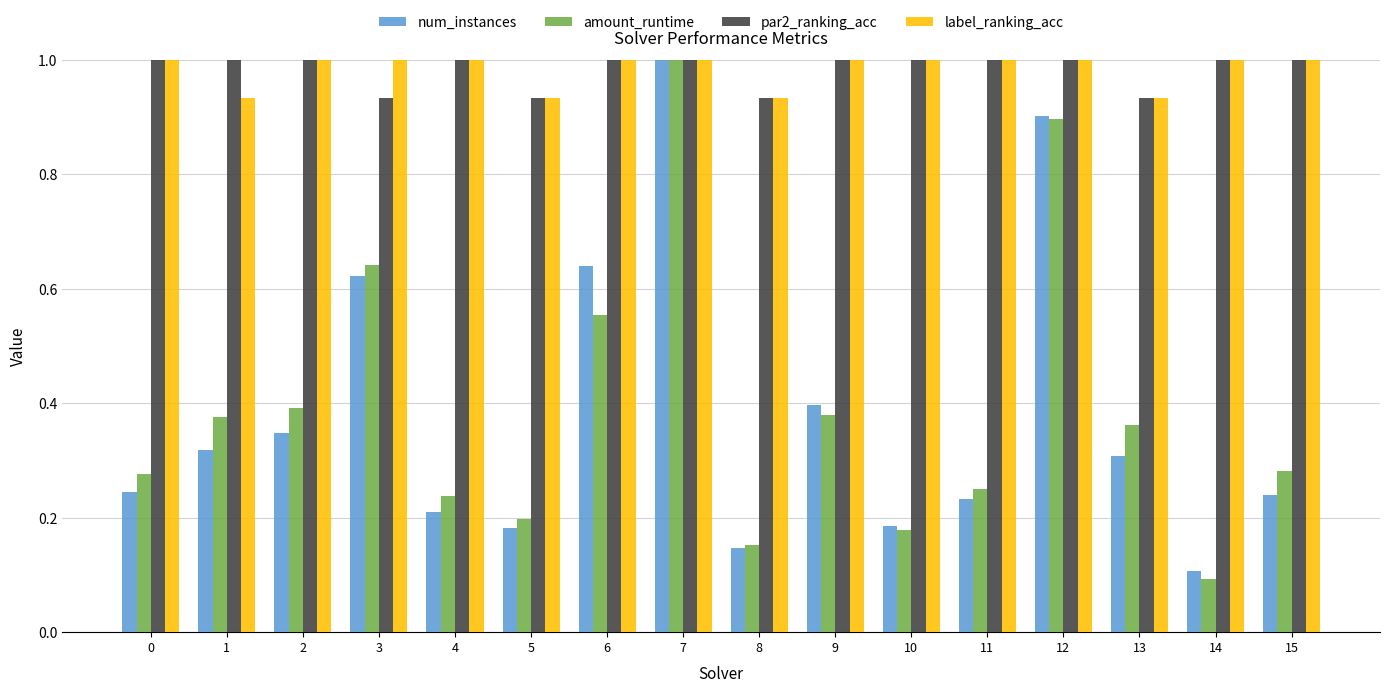

Which label corresponds to the smallest value in the chart?

14